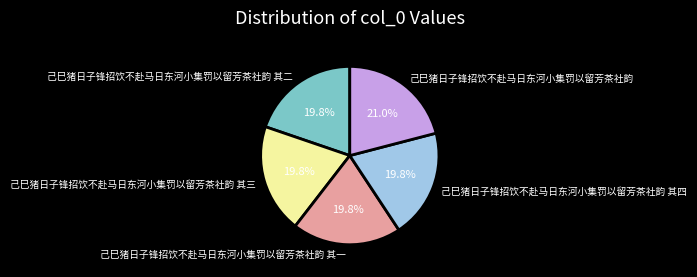

Which slice is the largest?

己巳猪日子锋招饮不赴马日东河小集罚以留芳茶社韵